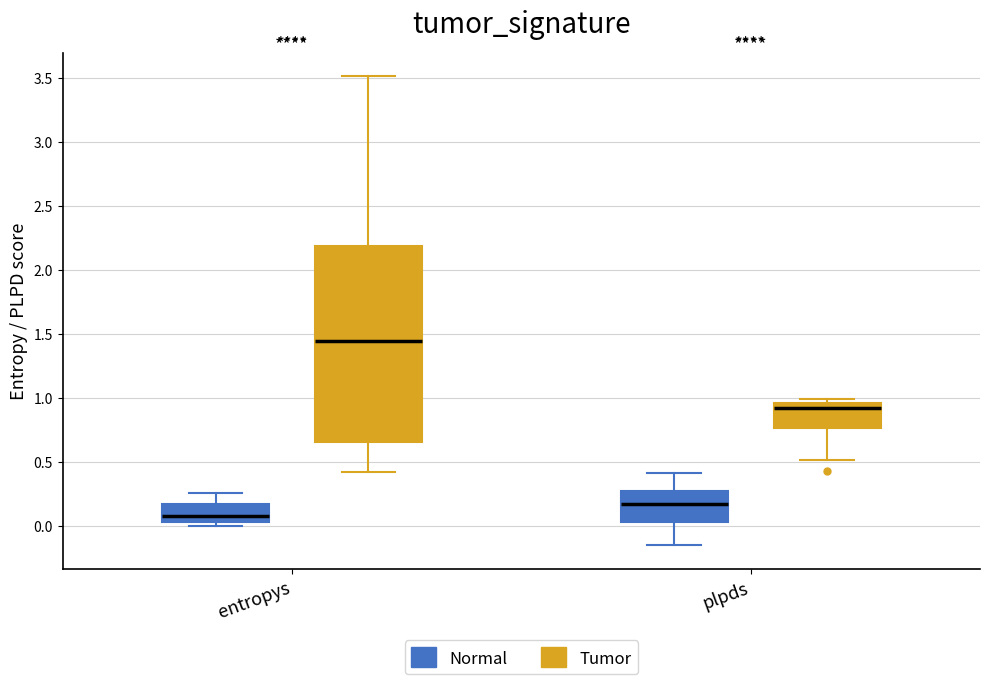

Where is the upper edge of the box for entropys (Normal) on the y-axis? The values are not printed on the chart, so give them approximately, as read against the axis.

0.15